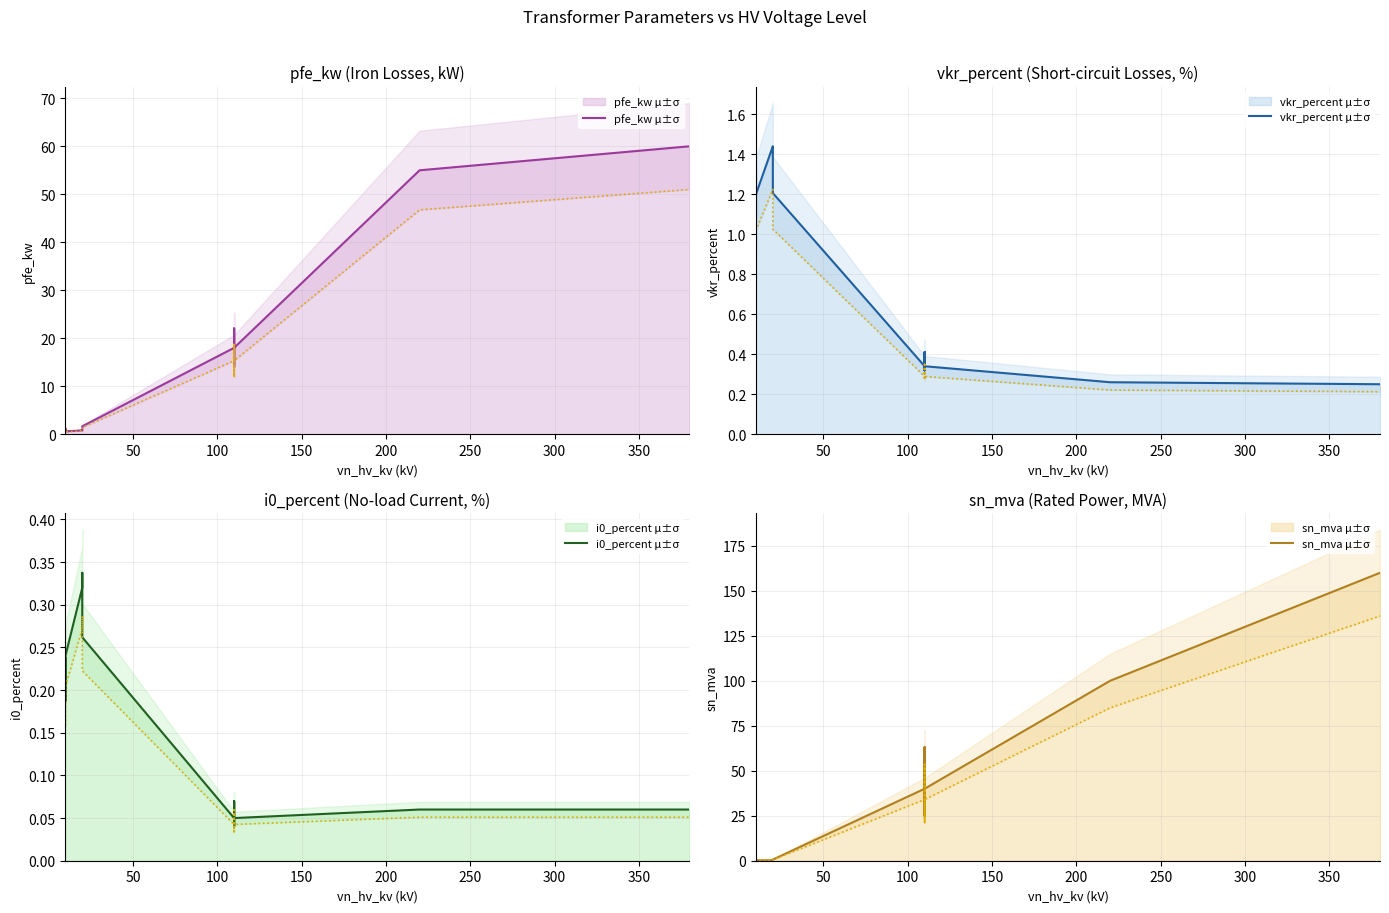

What are all the series names shown in the legend?

pfe_kw μ±σ, vkr_percent μ±σ, i0_percent μ±σ, sn_mva μ±σ